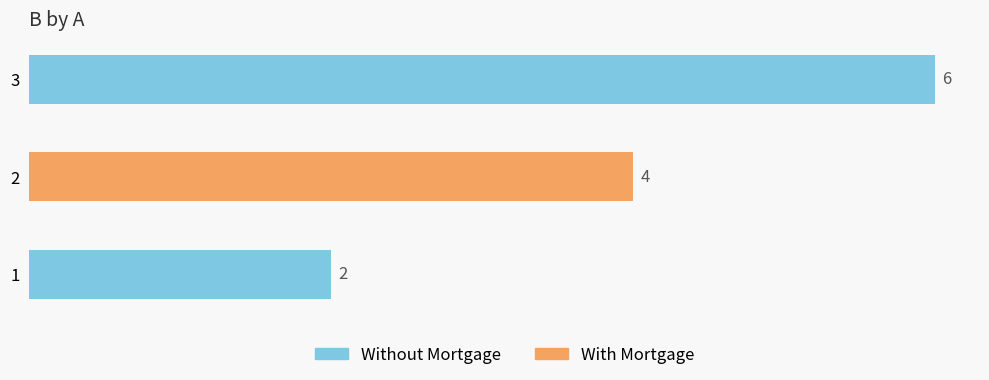

How many distinct data groups are displayed?

1